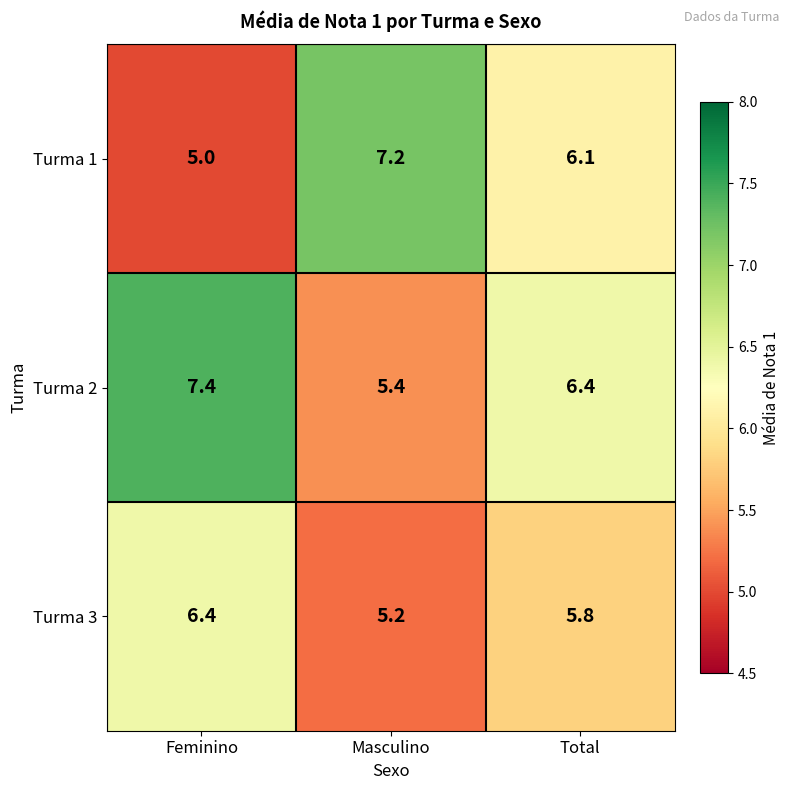

What is the total value across all series at Feminino?

18.8